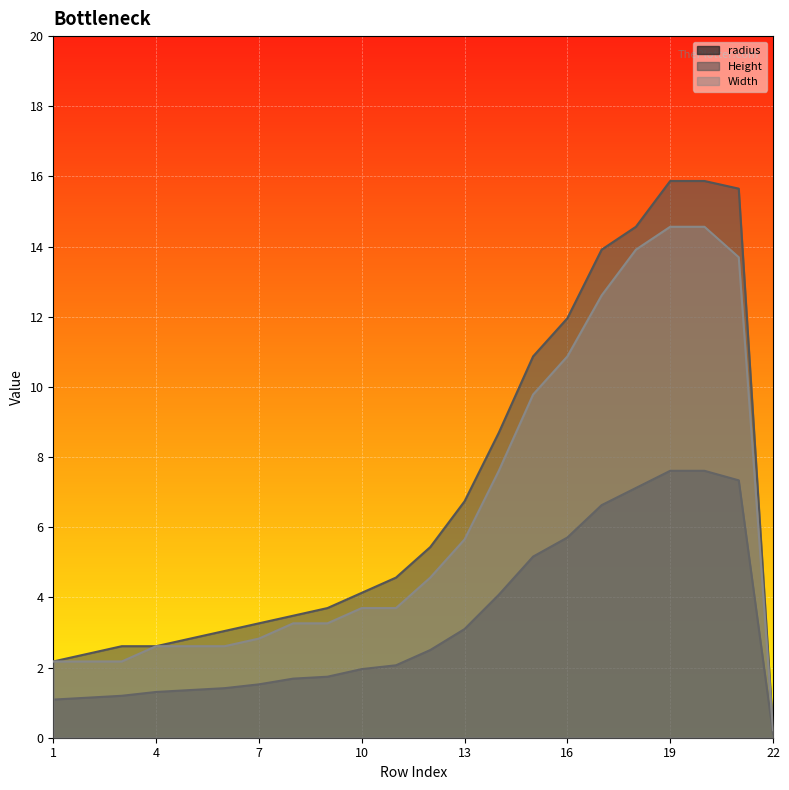

What is the highest value of the Height series?

15.9